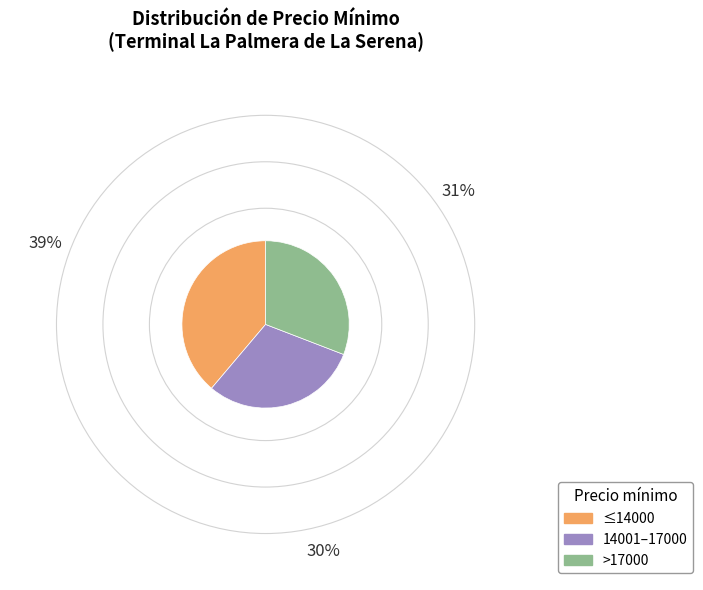

Is there any slice that represents more than half of the pie?

No